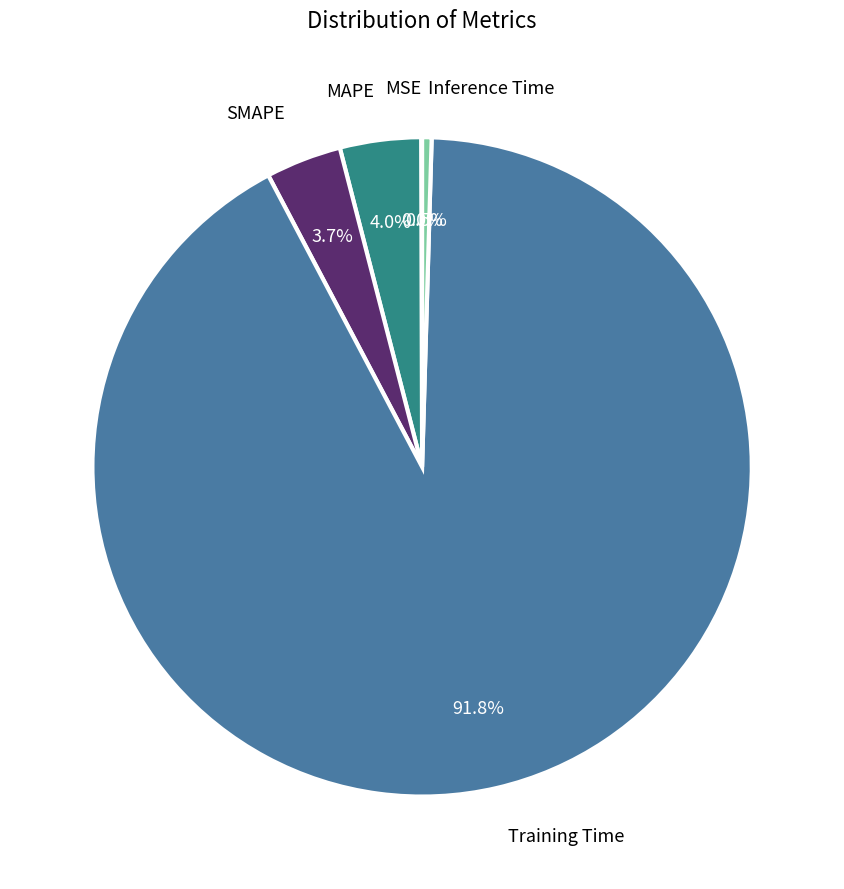

Does Training Time represent more than half of the total?

Yes